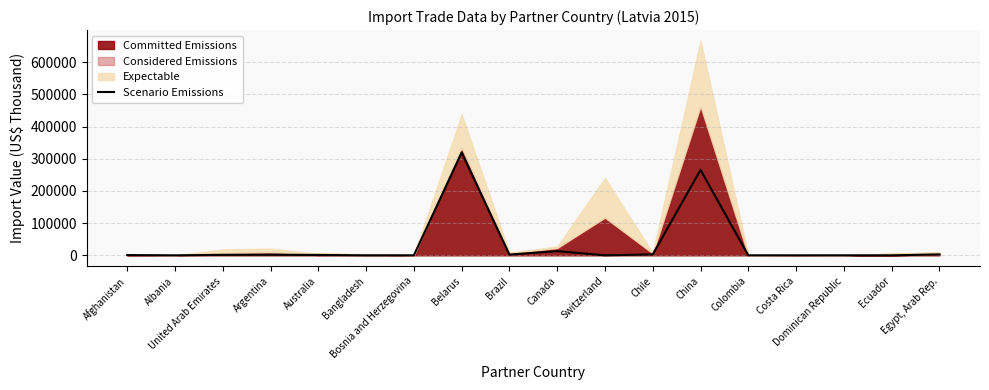

Reading right to left, list all the values displayed in this chart.

2892.9	17.7	0.0	6.3	0.0	265264.3	2962.7	5.9	12978.0	2340.5	319438.4	0.0	0.6	1134.1	1834.8	1506.6	0.0	819.3